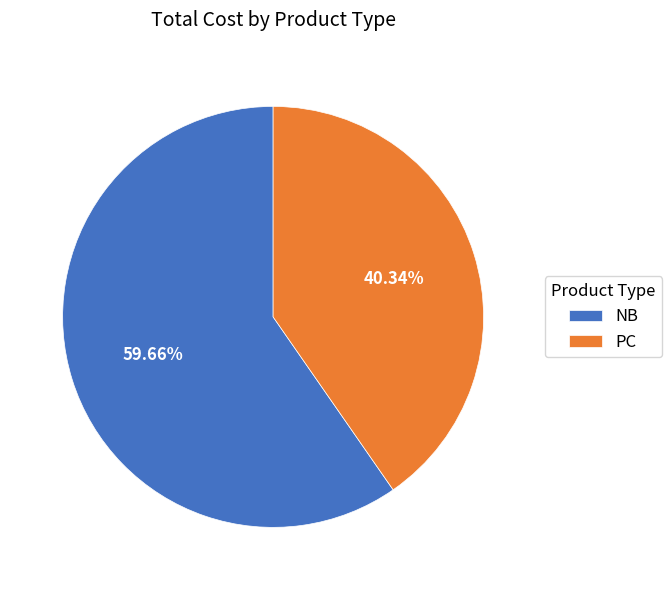

To the nearest percent, what portion does PC represent?

40%